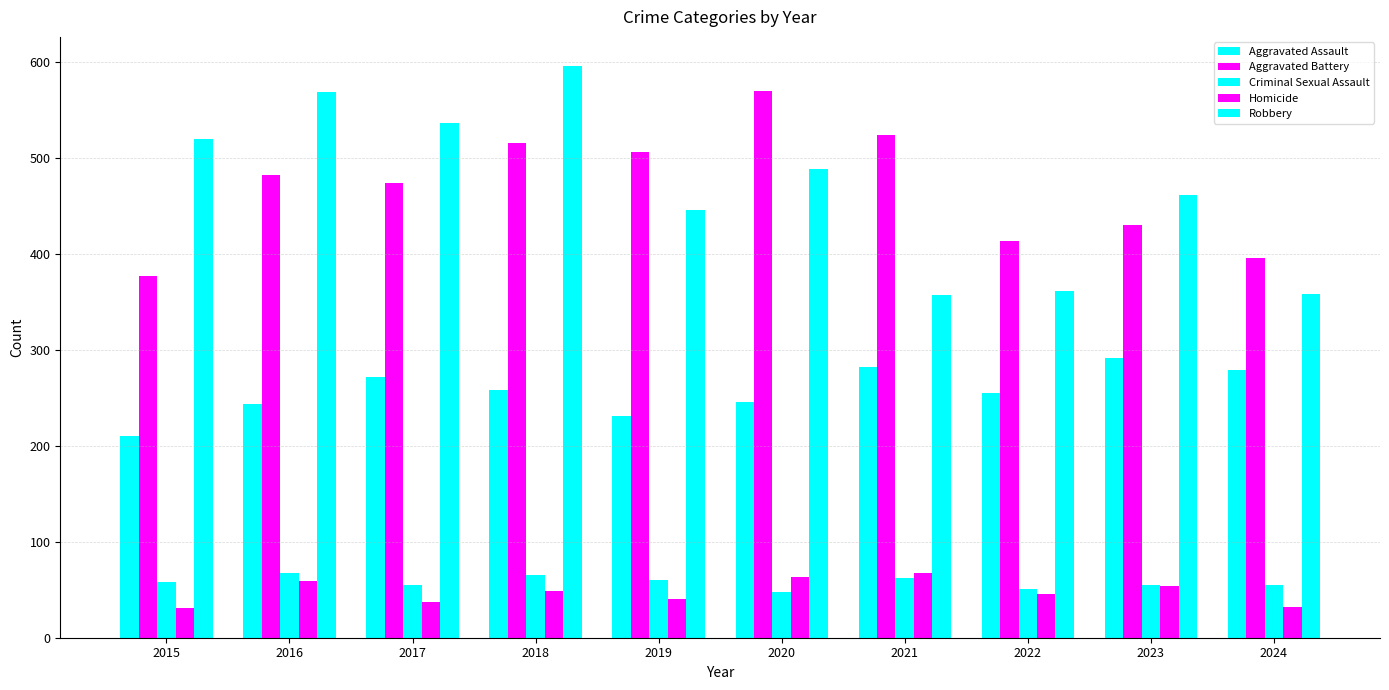

How many data points does each series have?

10